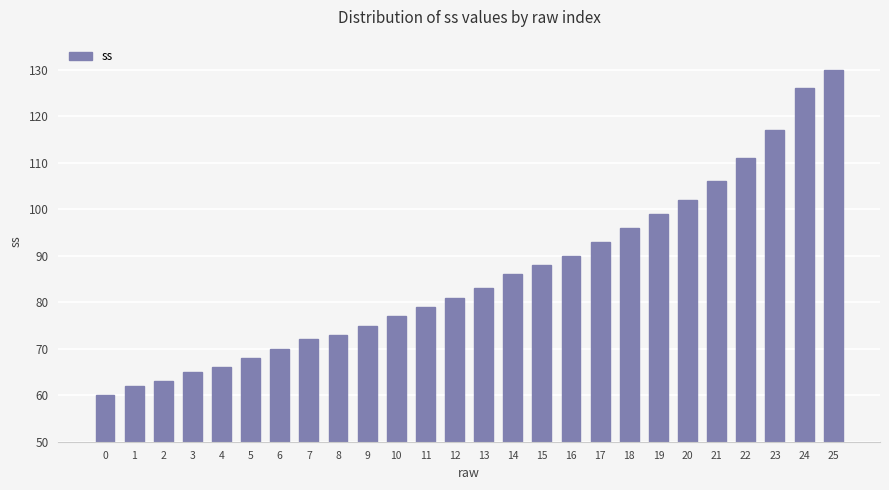

What is the sum of the values at 15 and 13?

171